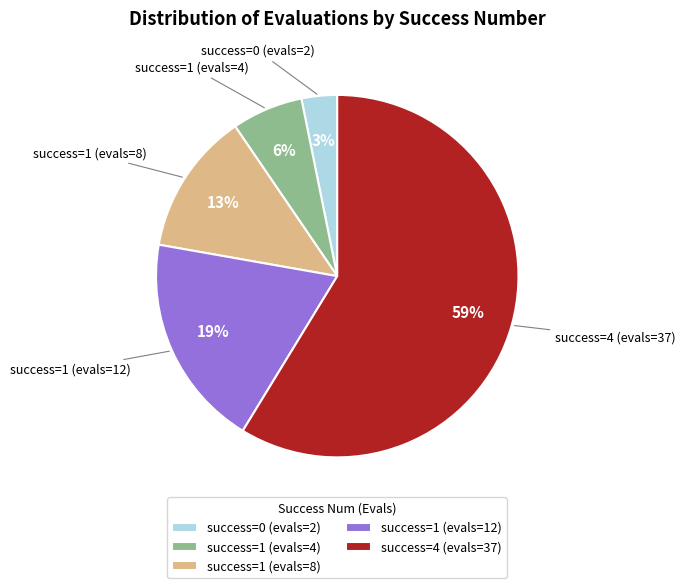

Is it true that success=1 (evals=8) is 13% of the pie?

True